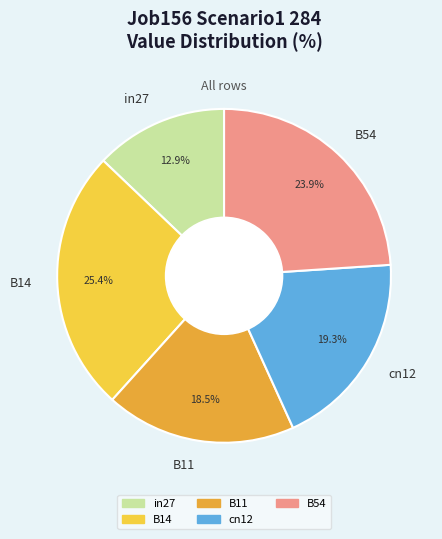

To the nearest percent, what is the combined percentage of in27 and cn12?

32%